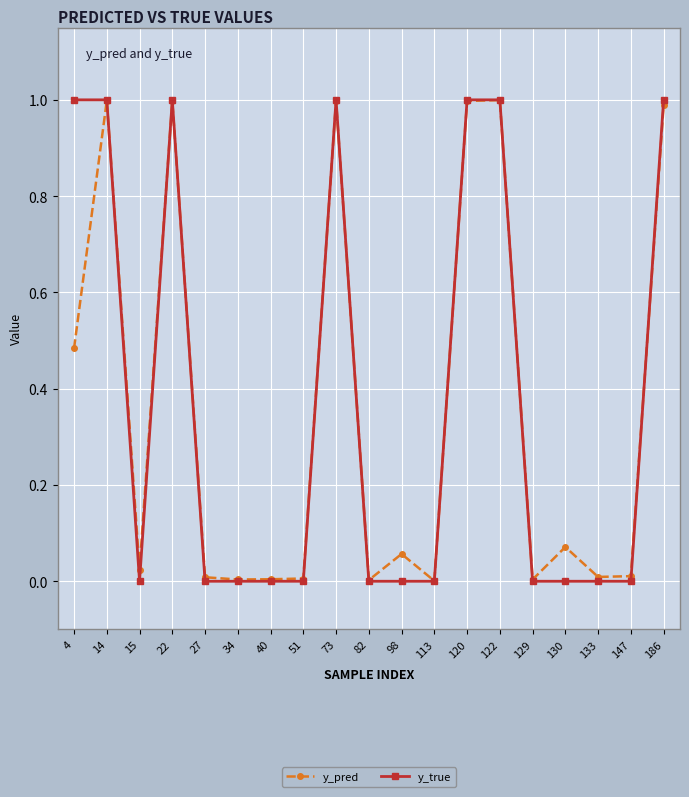

At which category does y_pred reach its first local valley?

15